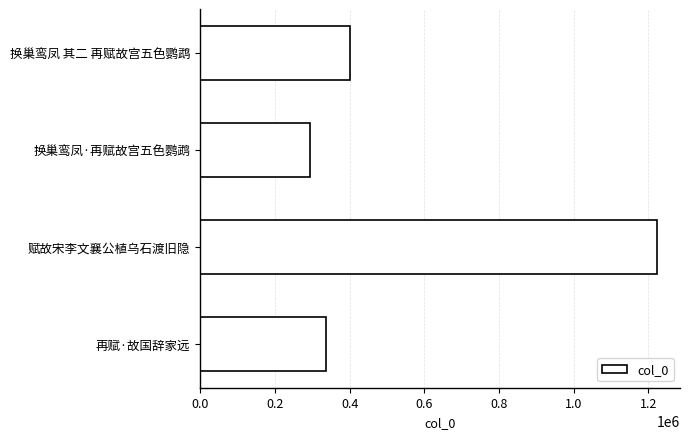

At which label is the value closest to 758846?

换巢鸾凤 其二 再赋故宫五色鹦鹉